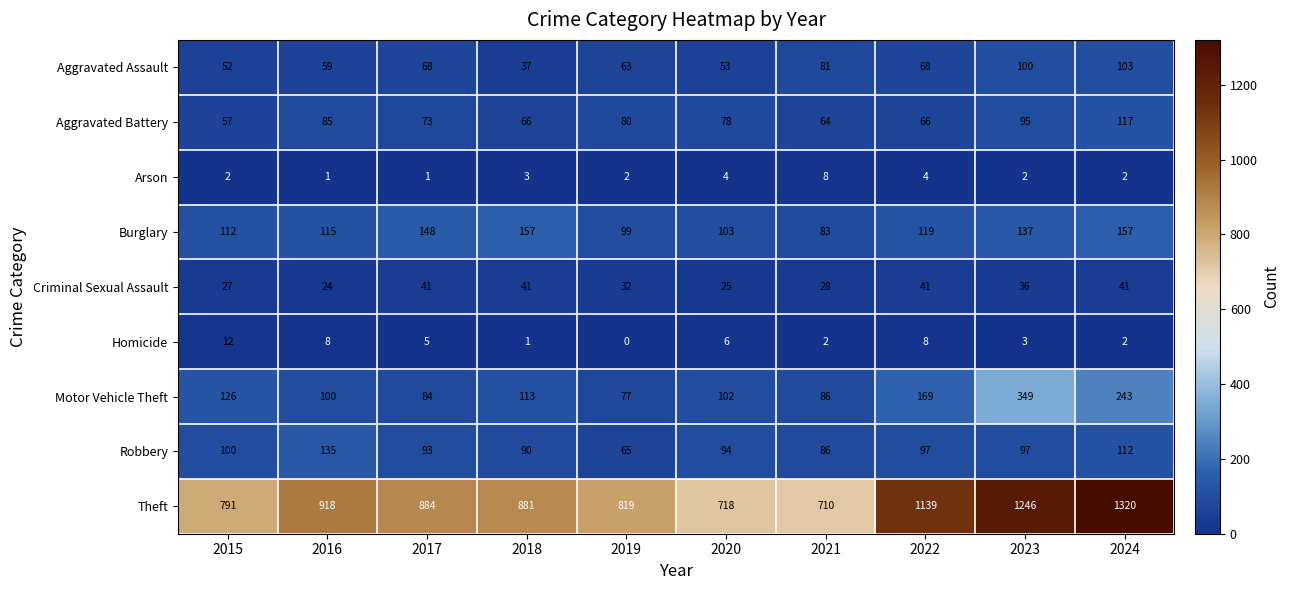

At how many categories does at least one series exceed 403?

10